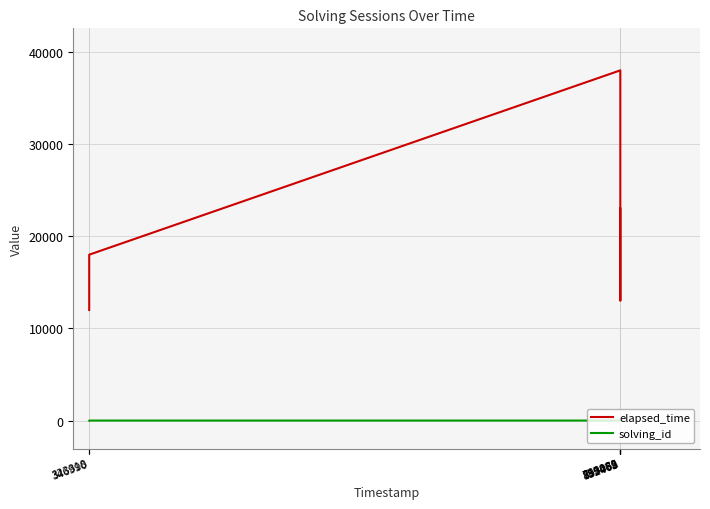

Between 793061 and 859468, which series saw the biggest shift?

elapsed_time